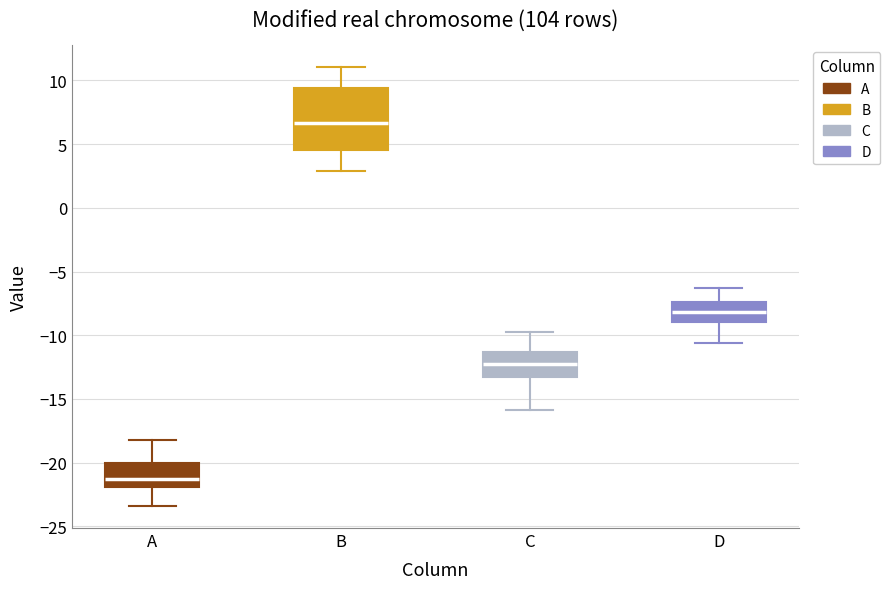

Reading left to right, transcribe this box plot: for each box, give where its median line is, the range the box spans, and where its two whiskers end, as read against the y-axis. The values are not printed on the chart, so give them approximately, as read against the axis.

A: median -21.0, box -22.0 to -20.0, whiskers -23.5 to -18.0
B: median 6.5, box 4.5 to 9.5, whiskers 3.0 to 11.0
C: median -12.5, box -13.0 to -11.5, whiskers -16.0 to -10.0
D: median -8.0, box -9.0 to -7.5, whiskers -10.5 to -6.5